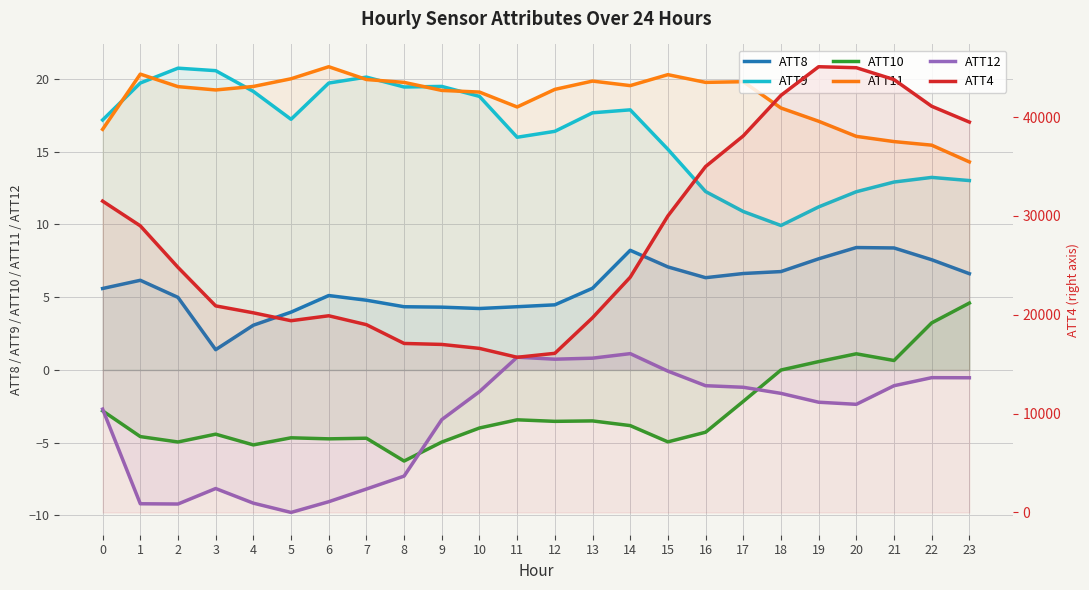

True or false: ATT12 and ATT11 intersect in this chart.

False